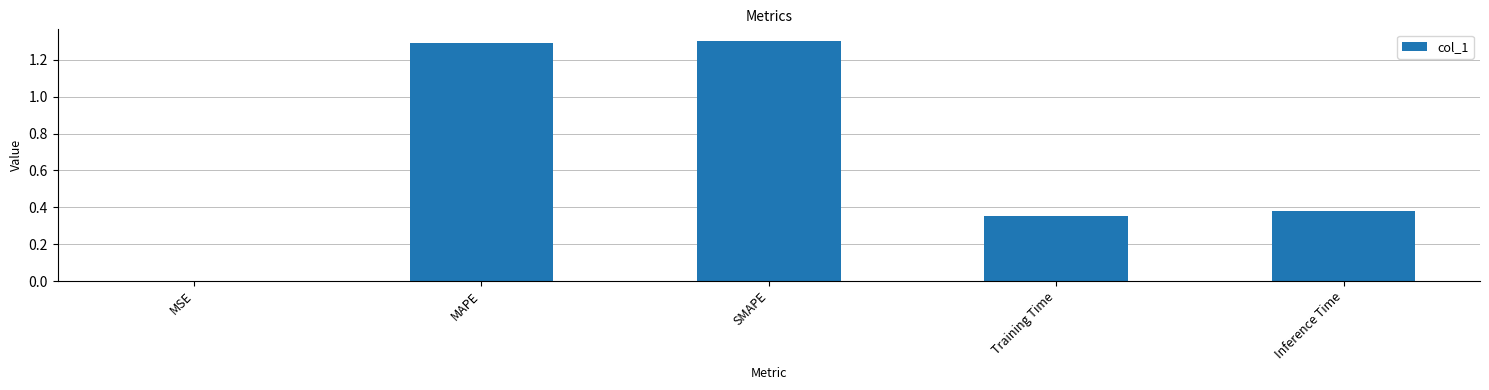

What is the sum of all values?

3.3